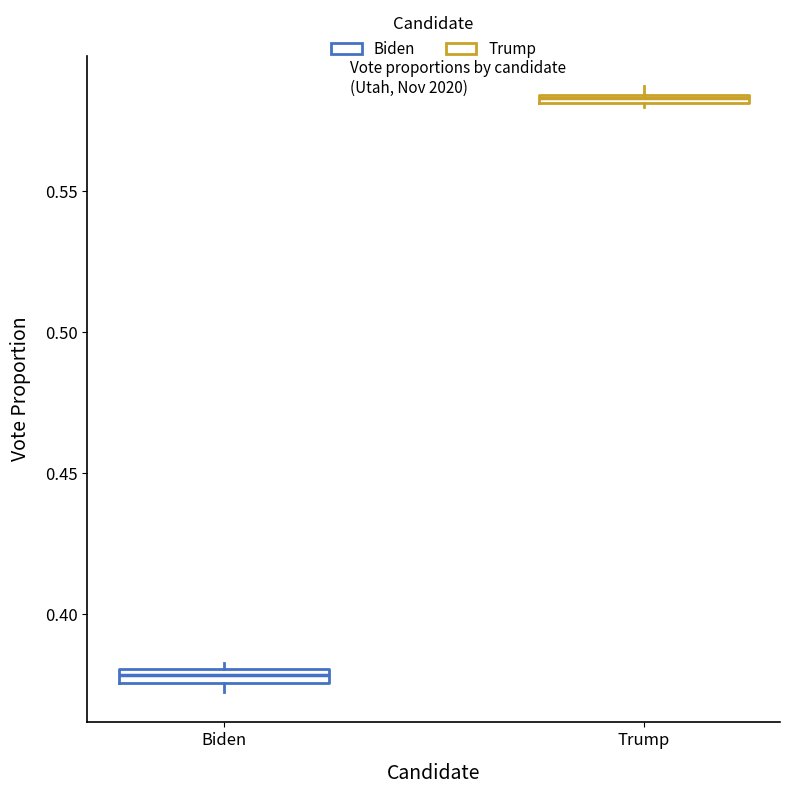

Which box has the highest median line?

Trump